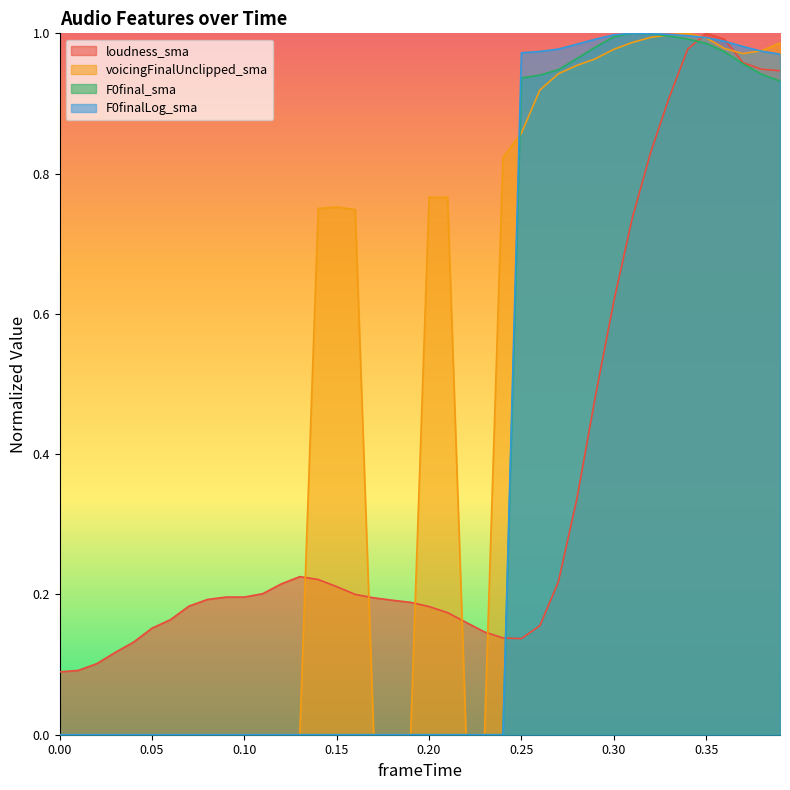

Rank the categories by loudness_sma value from lowest to highest.

0.0, 0.01, 0.02, 0.03, 0.04, 0.25, 0.24, 0.23, 0.05, 0.26, 0.22, 0.06, 0.21, 0.2, 0.07, 0.19, 0.18, 0.08, 0.17, 0.09, 0.1, 0.16, 0.11, 0.15, 0.12, 0.27, 0.14, 0.13, 0.28, 0.29, 0.3, 0.31, 0.32, 0.33, 0.39, 0.38, 0.37, 0.34, 0.36, 0.35